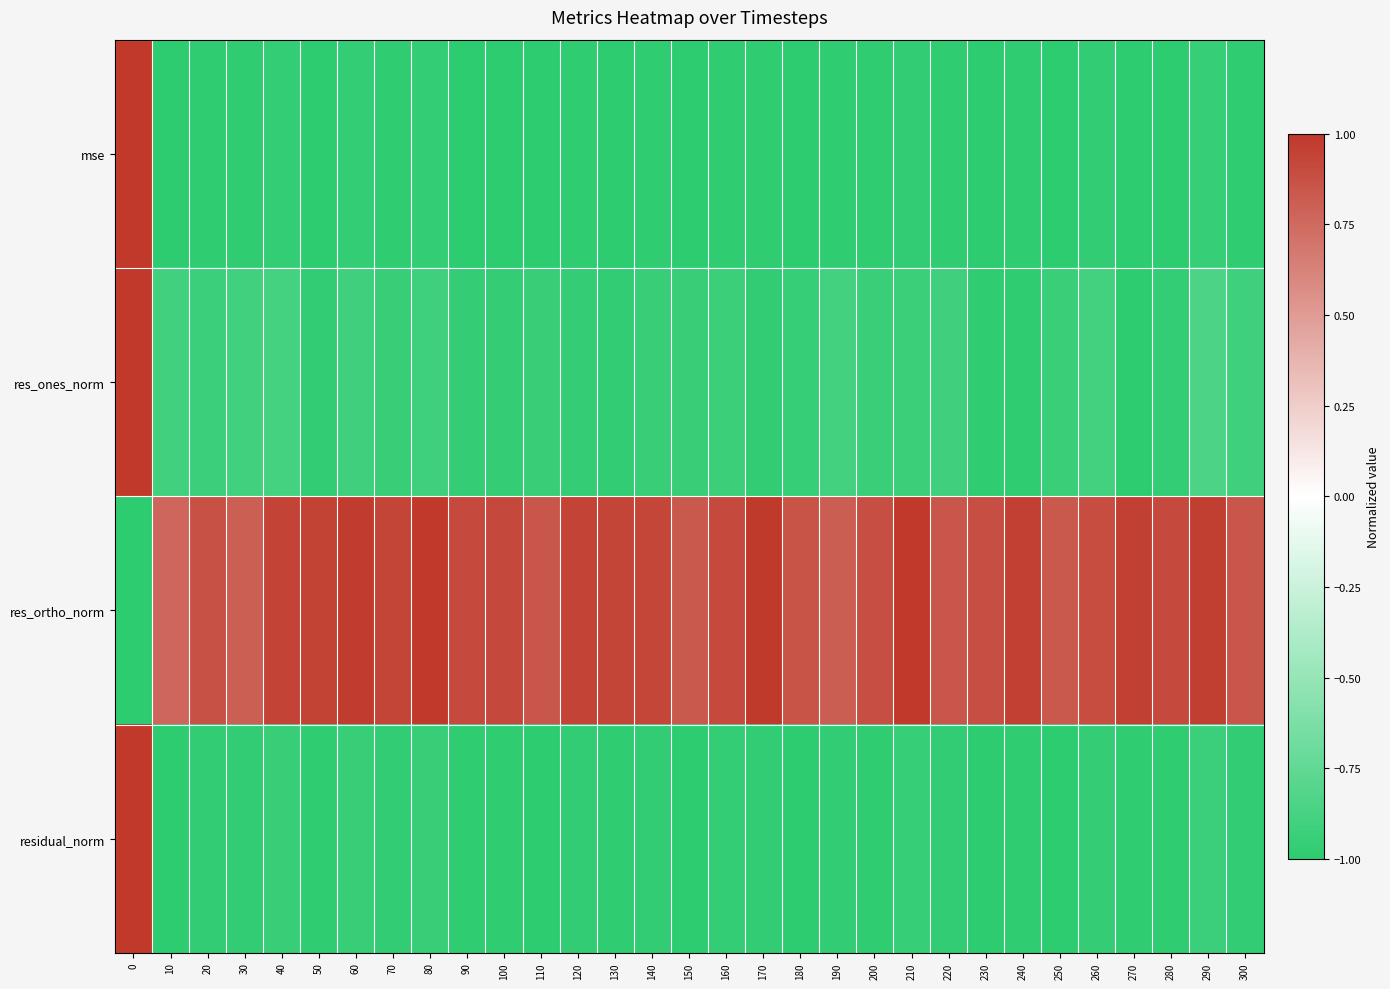

Reading left to right, list all the values displayed in this chart.

mse: 0=1.0	10=-1.0	20=-1.0	30=-1.0	40=-1.0	50=-1.0	60=-1.0	70=-1.0	80=-1.0	90=-1.0	100=-1.0	110=-1.0	120=-1.0	130=-1.0	140=-1.0	150=-1.0	160=-1.0	170=-1.0	180=-1.0	190=-1.0	200=-1.0	210=-1.0	220=-1.0	230=-1.0	240=-1.0	250=-1.0	260=-1.0	270=-1.0	280=-1.0	290=-1.0	300=-1.0
res_ones_norm: 0=1.0	10=-0.9	20=-0.9	30=-0.9	40=-0.9	50=-1.0	60=-0.9	70=-0.9	80=-0.9	90=-1.0	100=-1.0	110=-0.9	120=-1.0	130=-1.0	140=-1.0	150=-0.9	160=-0.9	170=-1.0	180=-1.0	190=-0.9	200=-0.9	210=-0.9	220=-0.9	230=-1.0	240=-1.0	250=-0.9	260=-0.9	270=-1.0	280=-1.0	290=-0.8	300=-0.9
res_ortho_norm: 0=-1.0	10=0.8	20=0.9	30=0.8	40=0.9	50=0.9	60=1.0	70=0.9	80=1.0	90=0.9	100=0.9	110=0.8	120=0.9	130=0.9	140=0.9	150=0.8	160=0.9	170=1.0	180=0.9	190=0.8	200=0.9	210=1.0	220=0.8	230=0.9	240=1.0	250=0.8	260=0.9	270=1.0	280=0.9	290=1.0	300=0.9
residual_norm: 0=1.0	10=-1.0	20=-1.0	30=-1.0	40=-0.9	50=-1.0	60=-1.0	70=-1.0	80=-1.0	90=-1.0	100=-1.0	110=-1.0	120=-1.0	130=-1.0	140=-1.0	150=-1.0	160=-1.0	170=-1.0	180=-1.0	190=-1.0	200=-1.0	210=-1.0	220=-1.0	230=-1.0	240=-1.0	250=-1.0	260=-1.0	270=-1.0	280=-1.0	290=-0.9	300=-1.0